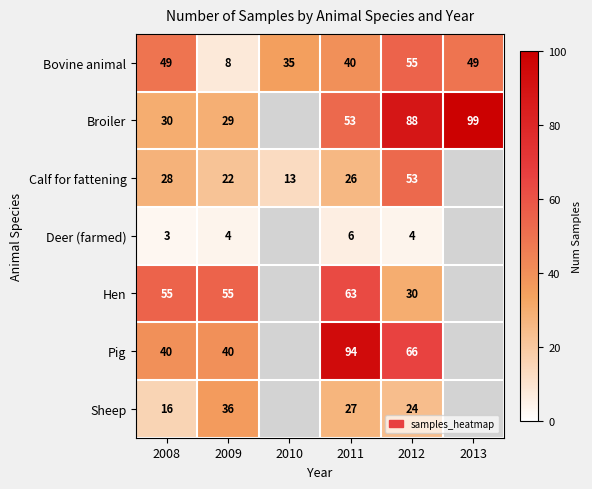

What is the spread (max minus min) of values at 2009?

51